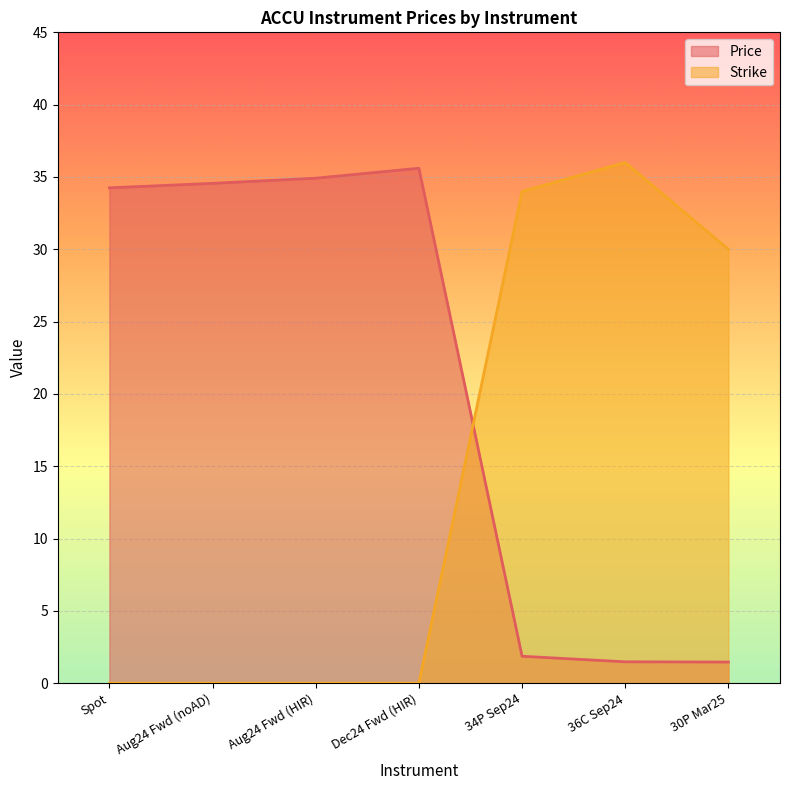

Does the chart display data point markers on the line(s)?

No